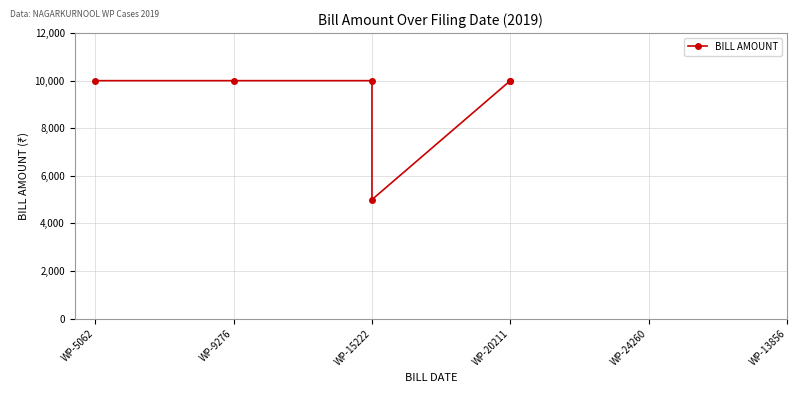

What is the value of the 2nd point from the left?

10000